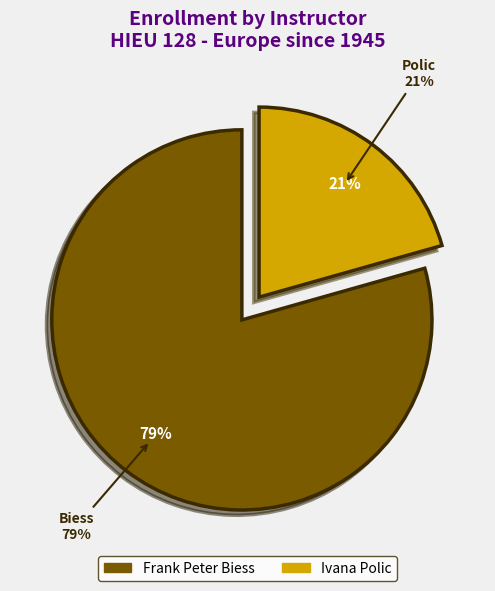

Rank the categories by value from highest to lowest.

Frank Peter Biess, Ivana Polic